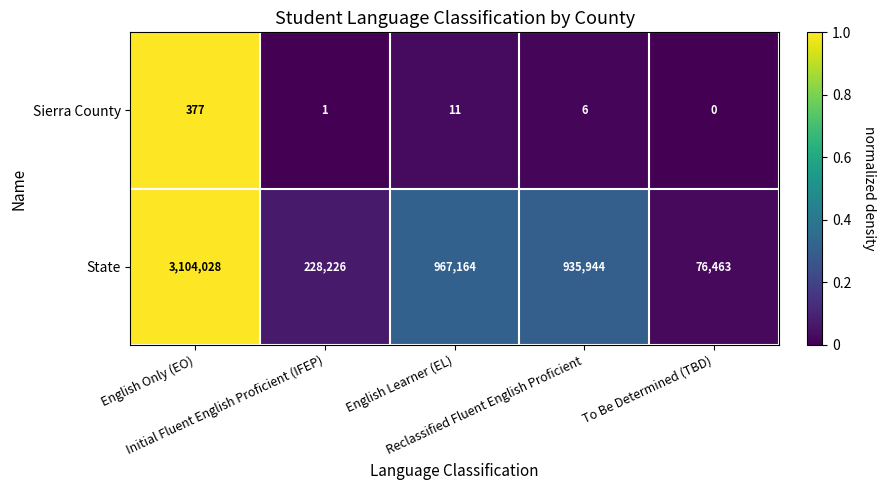

Which series has the largest range (max minus min)?

State